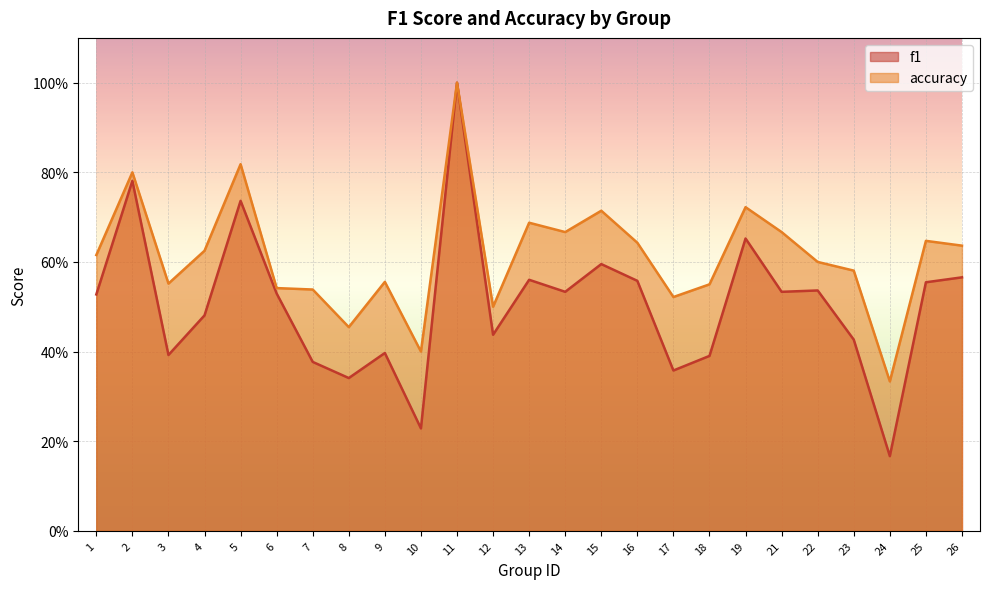

Which series has the largest total across all categories?

accuracy